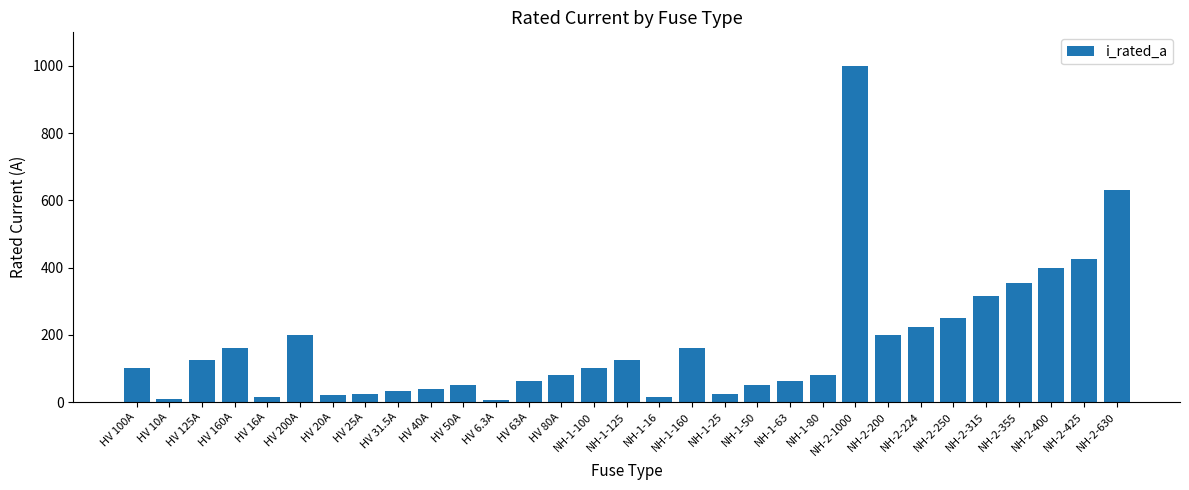

What is the label of the 12th bar from the right?

NH-1-50